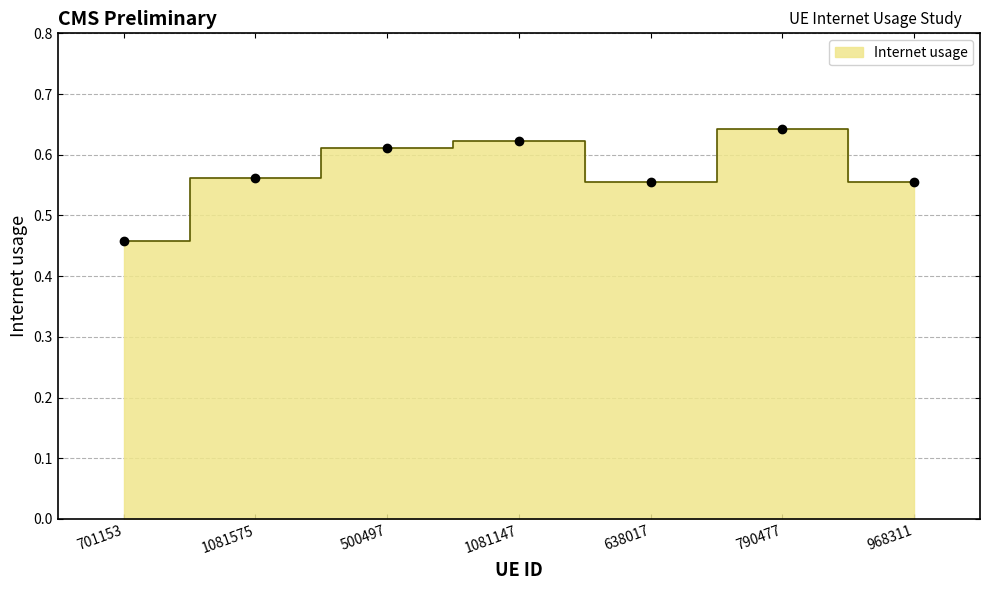

What is the average value?

0.6